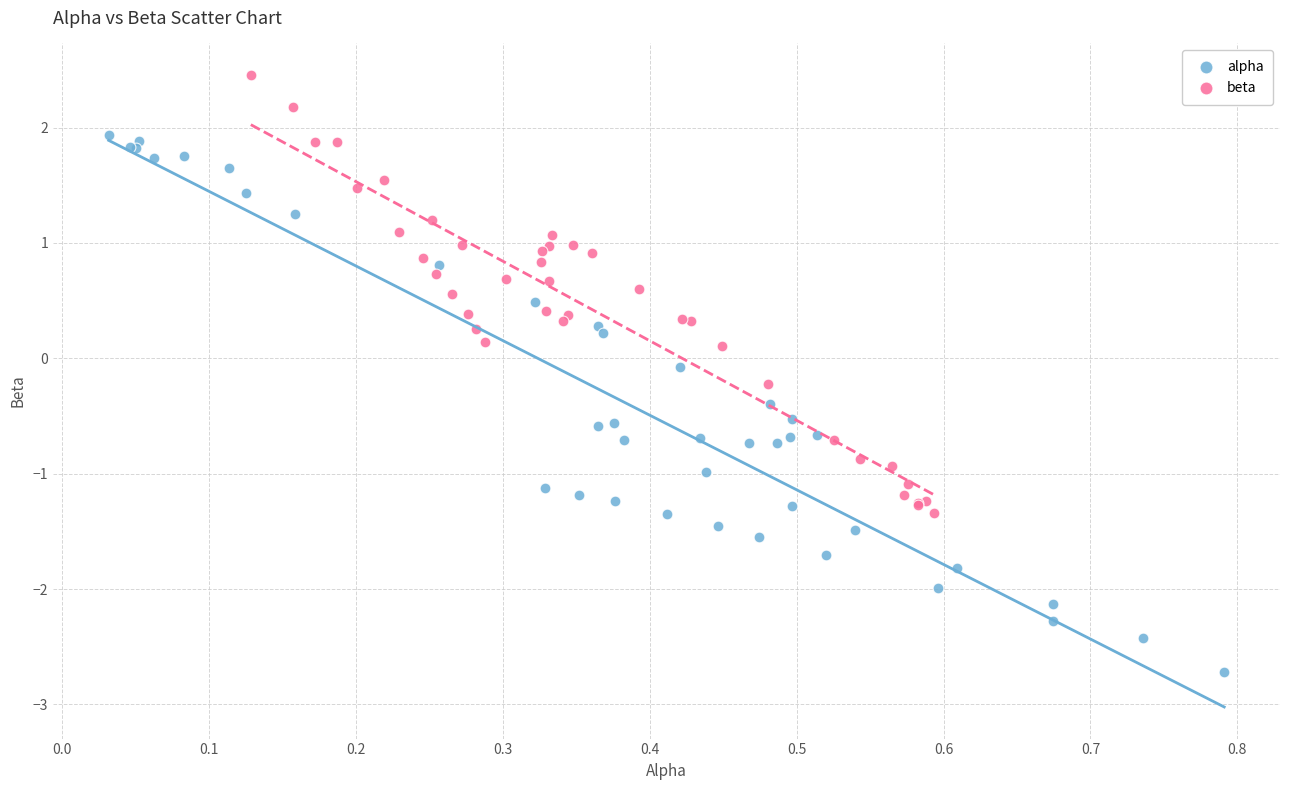

Which series contains the lowest Y value?

alpha